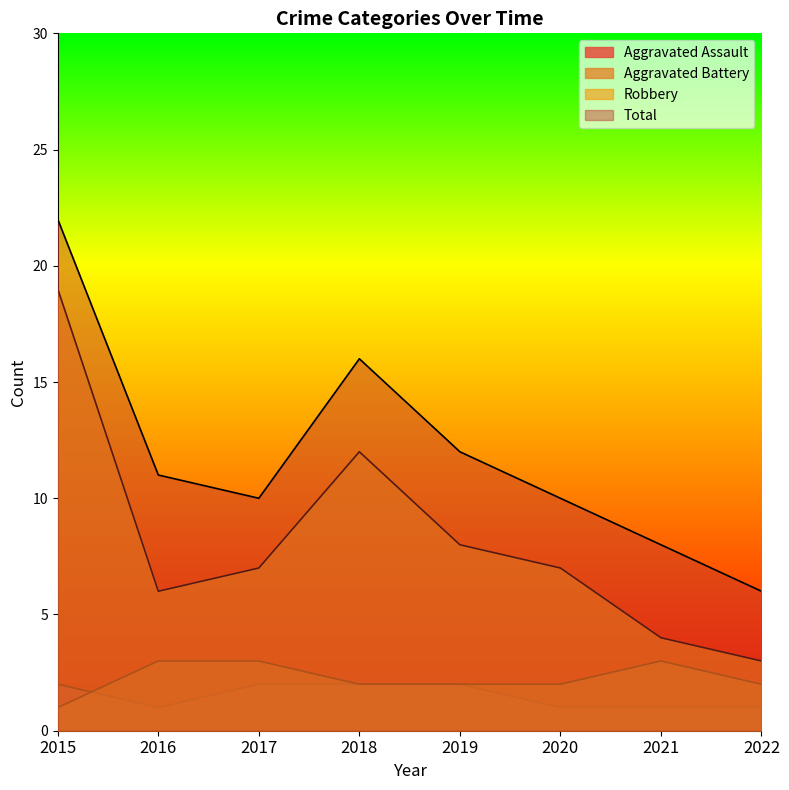

Between 2017 and 2018, which is larger?

2017